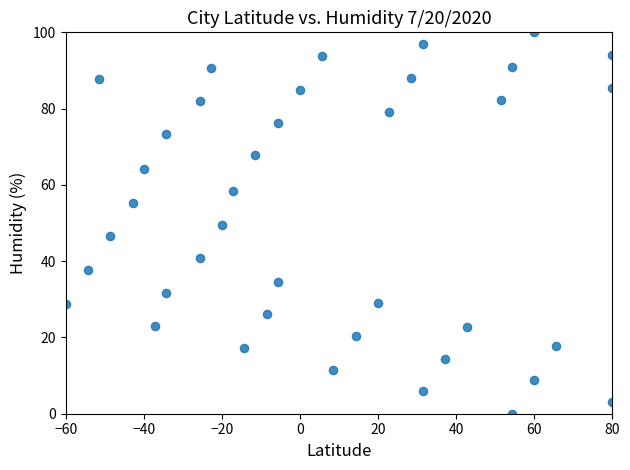

What is the range of Y values (max minus min)?

100.0